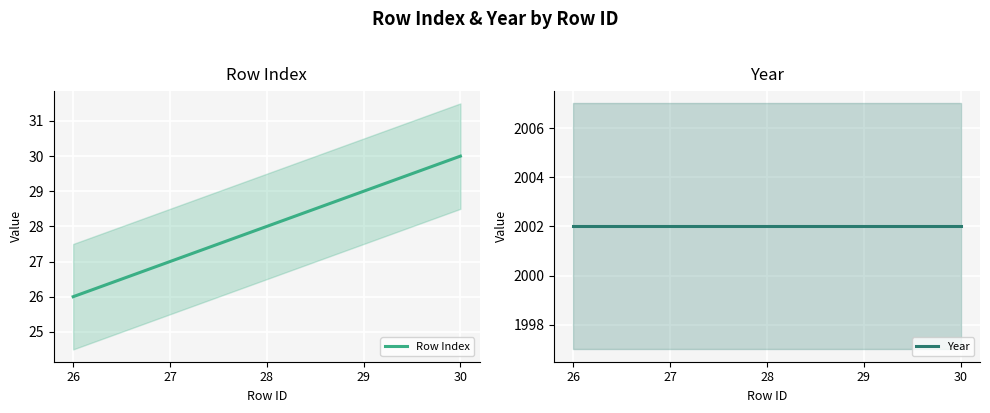

What is the average value of the Row Index series?

28